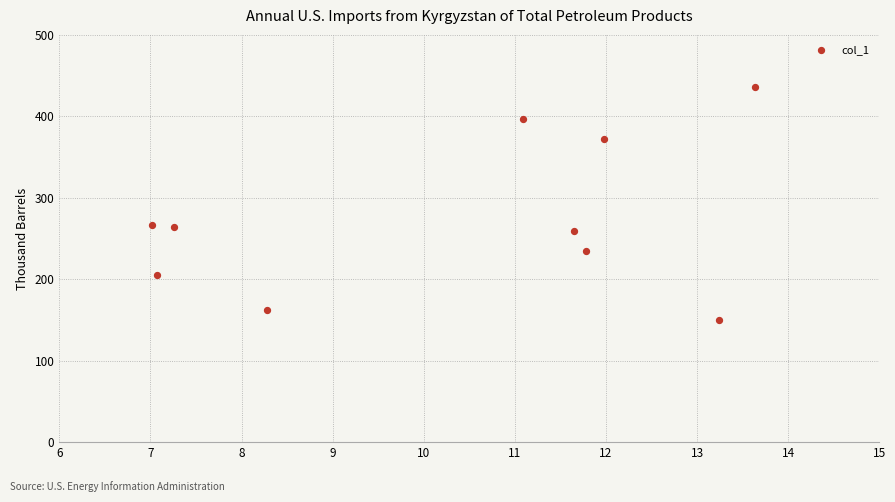

What is the range of X values (max minus min)?

6.6